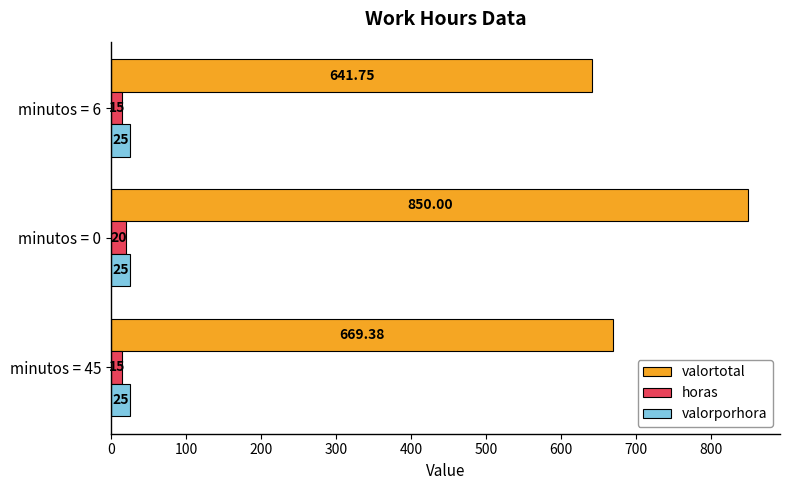

How many horas values are between 15 and 20?

3